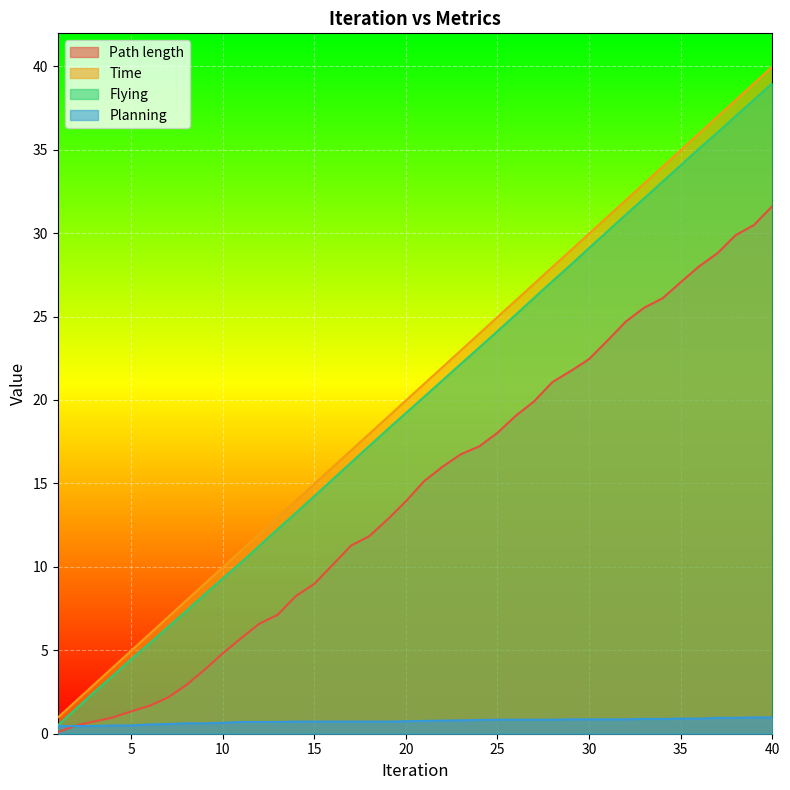

What is the value of the Path length point at the 4th from the left?

1.0